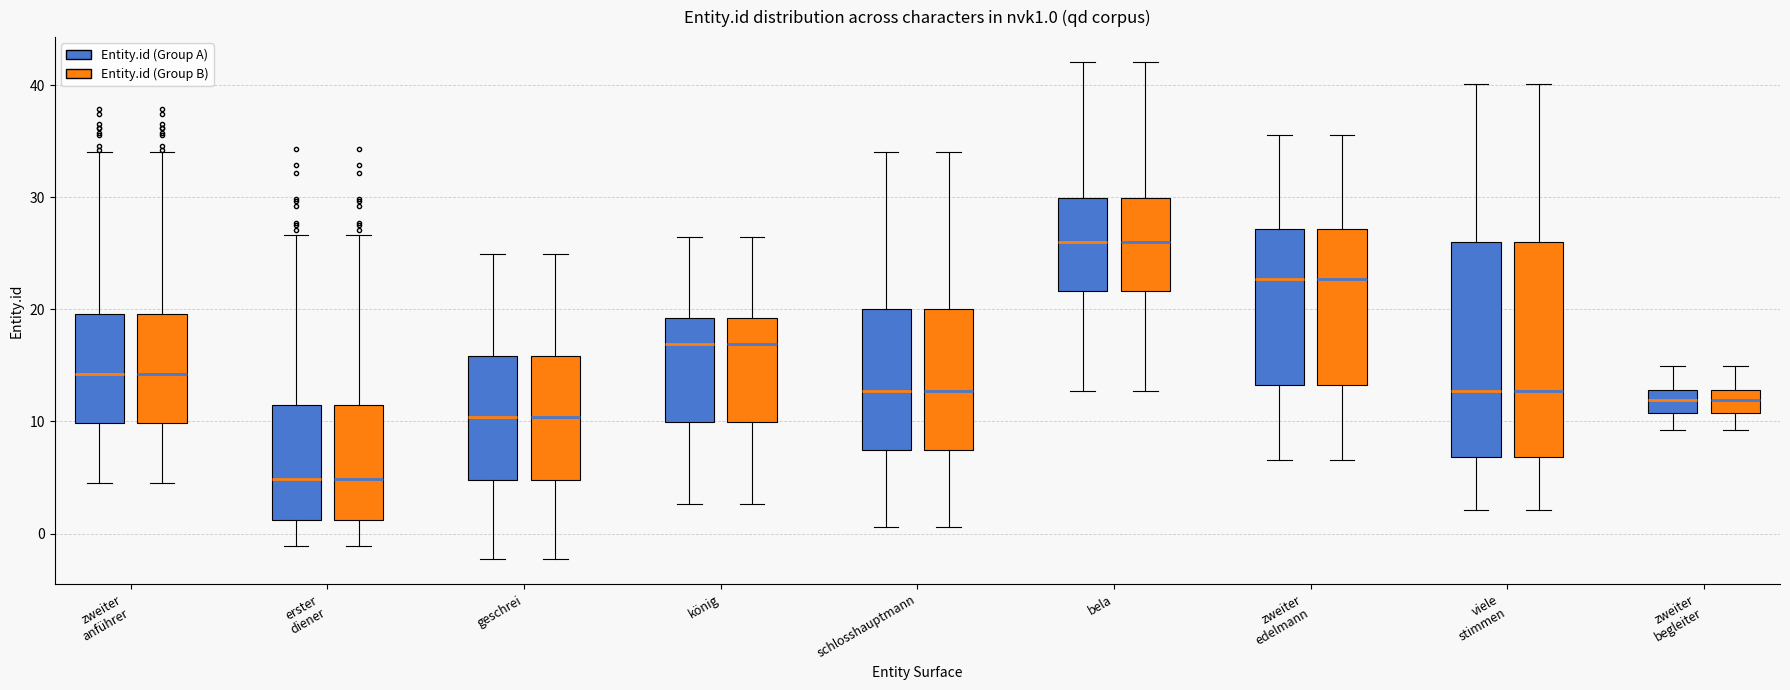

Reading left to right, transcribe this box plot: for each box, give where its median line is, the range the box spans, and where its two whiskers end, as read against the y-axis. The values are not printed on the chart, so give them approximately, as read against the axis.

zweiter anführer (Entity.id (Group A)): median 14, box 10 to 20, whiskers 5 to 34
zweiter anführer (Entity.id (Group B)): median 14, box 10 to 20, whiskers 5 to 34
erster diener (Entity.id (Group A)): median 5, box 1 to 11, whiskers -1 to 27
erster diener (Entity.id (Group B)): median 5, box 1 to 11, whiskers -1 to 27
geschrei (Entity.id (Group A)): median 10, box 5 to 16, whiskers -2 to 25
geschrei (Entity.id (Group B)): median 10, box 5 to 16, whiskers -2 to 25
könig (Entity.id (Group A)): median 17, box 10 to 19, whiskers 3 to 26
könig (Entity.id (Group B)): median 17, box 10 to 19, whiskers 3 to 26
schlosshauptmann (Entity.id (Group A)): median 13, box 7 to 20, whiskers 1 to 34
schlosshauptmann (Entity.id (Group B)): median 13, box 7 to 20, whiskers 1 to 34
bela (Entity.id (Group A)): median 26, box 22 to 30, whiskers 13 to 42
bela (Entity.id (Group B)): median 26, box 22 to 30, whiskers 13 to 42
zweiter edelmann (Entity.id (Group A)): median 23, box 13 to 27, whiskers 7 to 36
zweiter edelmann (Entity.id (Group B)): median 23, box 13 to 27, whiskers 7 to 36
viele stimmen (Entity.id (Group A)): median 13, box 7 to 26, whiskers 2 to 40
viele stimmen (Entity.id (Group B)): median 13, box 7 to 26, whiskers 2 to 40
zweiter begleiter (Entity.id (Group A)): median 12, box 11 to 13, whiskers 9 to 15
zweiter begleiter (Entity.id (Group B)): median 12, box 11 to 13, whiskers 9 to 15